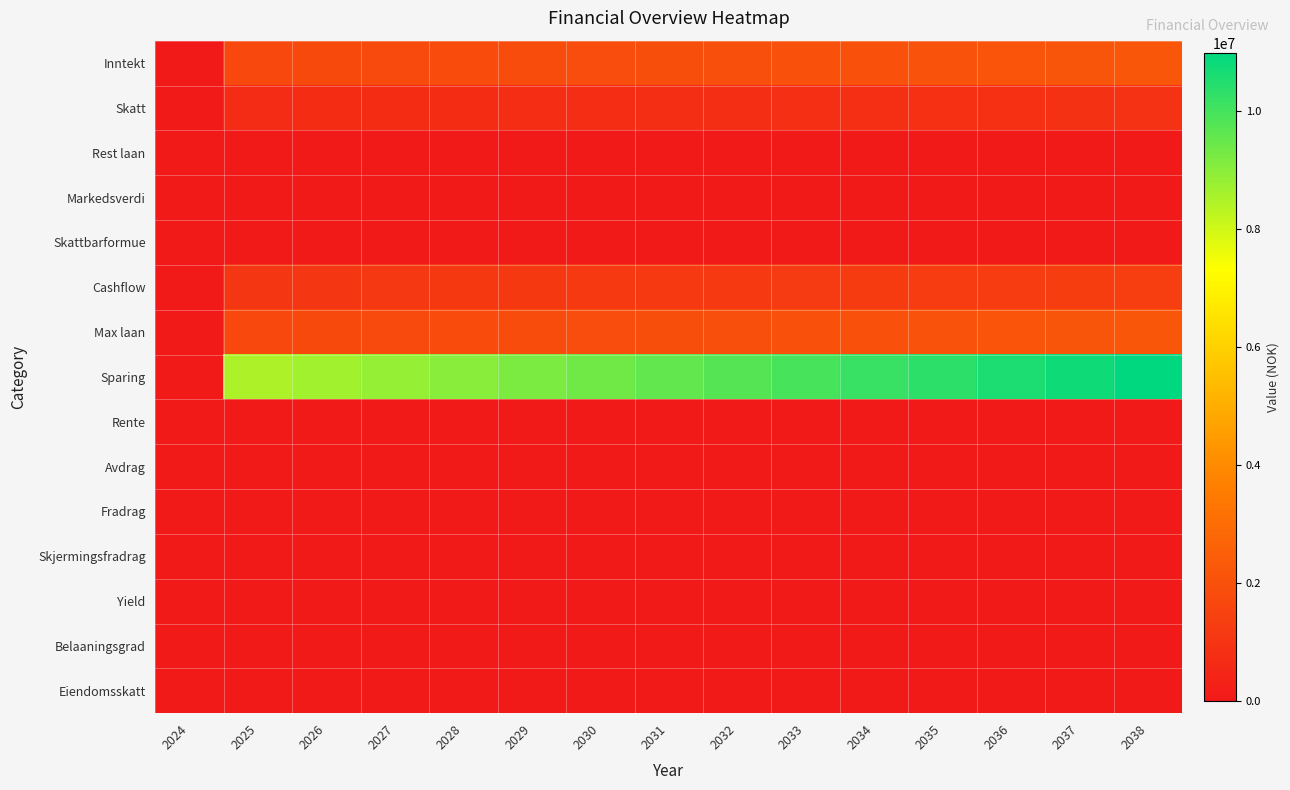

Reading left to right, transcribe all the data shown in this chart.

Inntekt: 2024=0	2025=1699500	2026=1733490	2027=1768159	2028=1803523	2029=1839593	2030=1876384	2031=1913912	2032=1952191	2033=1991234	2034=2031059	2035=2071681	2036=2113114	2037=2155377	2038=2198484
Skatt: 2024=0	2025=656035	2026=671570	2027=687415	2028=703579	2029=720066	2030=736881	2031=754034	2032=771530	2033=789375	2034=807578	2035=826144	2036=845081	2037=864398	2038=884100
Rest laan: 2024=0	2025=0	2026=0	2027=0	2028=0	2029=0	2030=0	2031=0	2032=0	2033=0	2034=0	2035=0	2036=0	2037=0	2038=0
Markedsverdi: 2024=0	2025=0	2026=0	2027=0	2028=0	2029=0	2030=0	2031=0	2032=0	2033=0	2034=0	2035=0	2036=0	2037=0	2038=0
Skattbarformue: 2024=0	2025=0	2026=0	2027=0	2028=0	2029=0	2030=0	2031=0	2032=0	2033=0	2034=0	2035=0	2036=0	2037=0	2038=0
Cashflow: 2024=0	2025=1043465	2026=1061920	2027=1080744	2028=1099944	2029=1119527	2030=1139503	2031=1159878	2032=1180661	2033=1201859	2034=1223481	2035=1245537	2036=1268033	2037=1290979	2038=1314384
Max laan: 2024=0	2025=1699500	2026=1733490	2027=1768159	2028=1803523	2029=1839593	2030=1876384	2031=1913912	2032=1952191	2033=1991234	2034=2031059	2035=2071681	2036=2113114	2037=2155377	2038=2198484
Sparing: 2024=0	2025=8497500	2026=8667450	2027=8840799	2028=9017616	2029=9197967	2030=9381924	2031=9569563	2032=9760956	2033=9956174	2034=10155298	2035=10358406	2036=10565573	2037=10776886	2038=10992422
Rente: 2024=0	2025=0	2026=0	2027=0	2028=0	2029=0	2030=0	2031=0	2032=0	2033=0	2034=0	2035=0	2036=0	2037=0	2038=0
Avdrag: 2024=0	2025=0	2026=0	2027=0	2028=0	2029=0	2030=0	2031=0	2032=0	2033=0	2034=0	2035=0	2036=0	2037=0	2038=0
Fradrag: 2024=0	2025=0	2026=0	2027=0	2028=0	2029=0	2030=0	2031=0	2032=0	2033=0	2034=0	2035=0	2036=0	2037=0	2038=0
Skjermingsfradrag: 2024=0	2025=0	2026=0	2027=0	2028=0	2029=0	2030=0	2031=0	2032=0	2033=0	2034=0	2035=0	2036=0	2037=0	2038=0
Yield: 2024=0	2025=0	2026=0	2027=0	2028=0	2029=0	2030=0	2031=0	2032=0	2033=0	2034=0	2035=0	2036=0	2037=0	2038=0
Belaaningsgrad: 2024=0	2025=0	2026=0	2027=0	2028=0	2029=0	2030=0	2031=0	2032=0	2033=0	2034=0	2035=0	2036=0	2037=0	2038=0
Eiendomsskatt: 2024=0	2025=0	2026=0	2027=0	2028=0	2029=0	2030=0	2031=0	2032=0	2033=0	2034=0	2035=0	2036=0	2037=0	2038=0